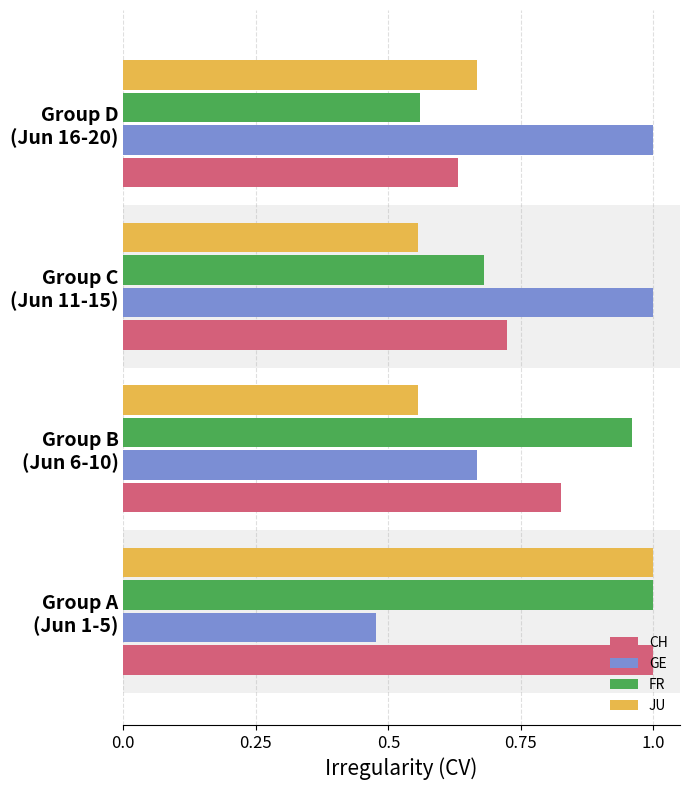

At how many categories does at least one series exceed 0?

4